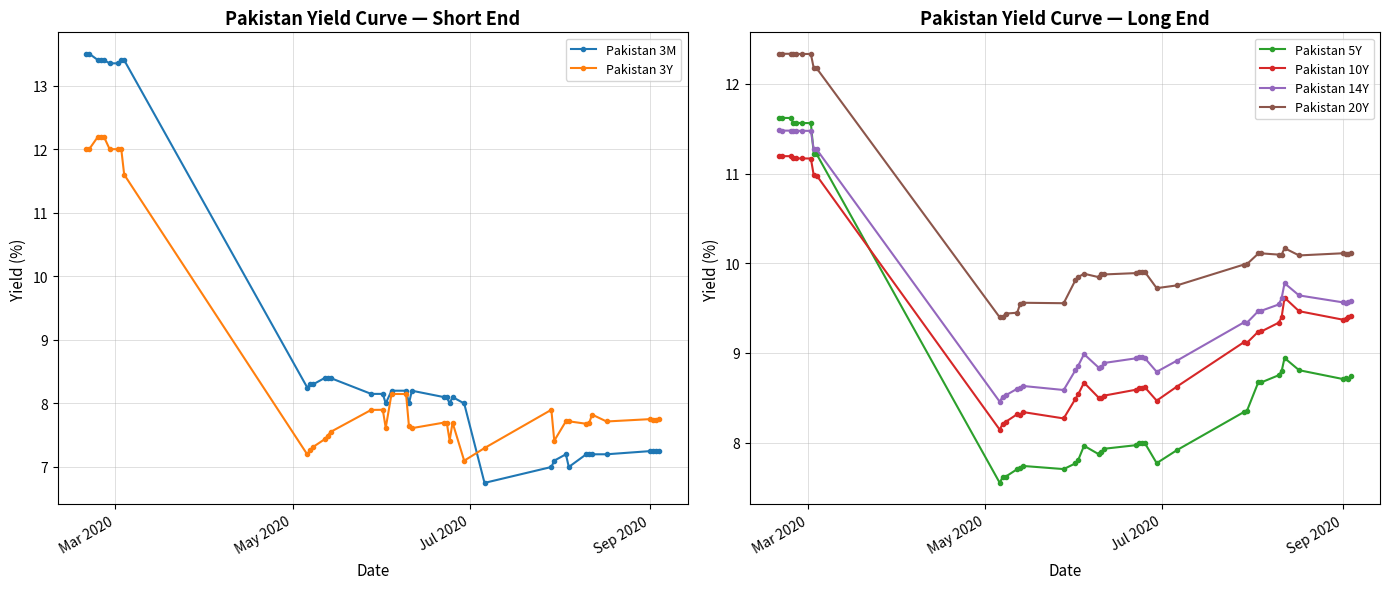

True or false: Pakistan 20Y and Pakistan 10Y cross at least once.

False